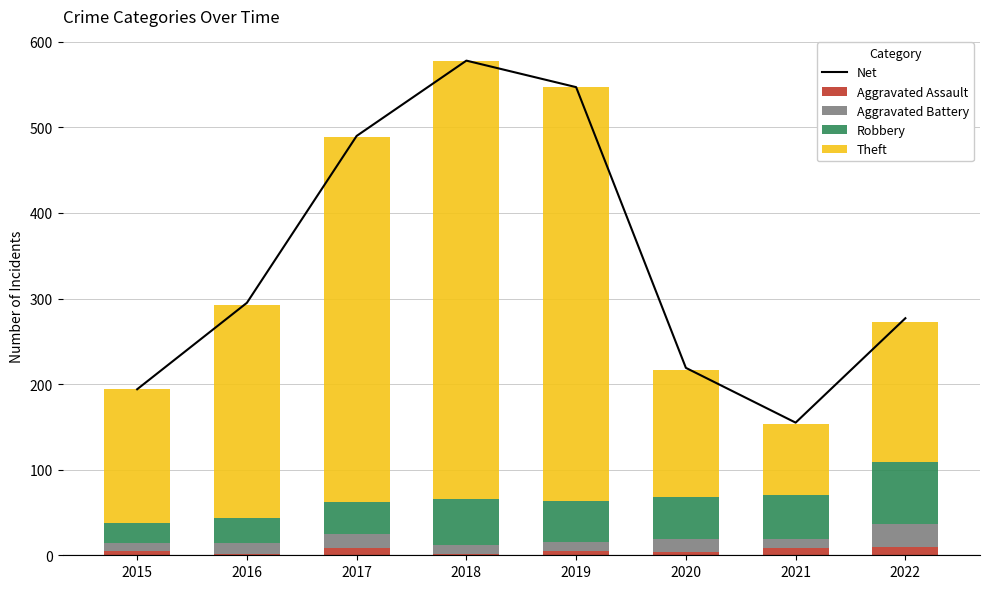

Count the number of data series in this chart.

5